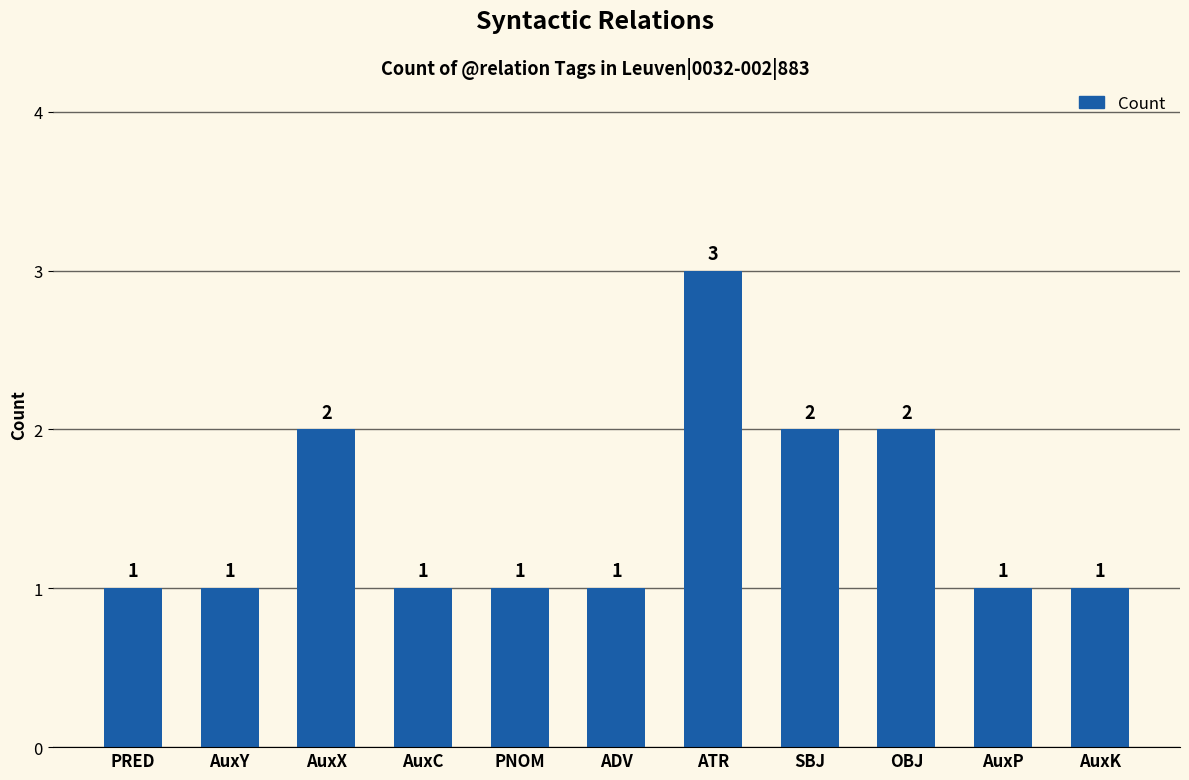

Reading left to right, transcribe all the data shown in this chart.

1	1	2	1	1	1	3	2	2	1	1